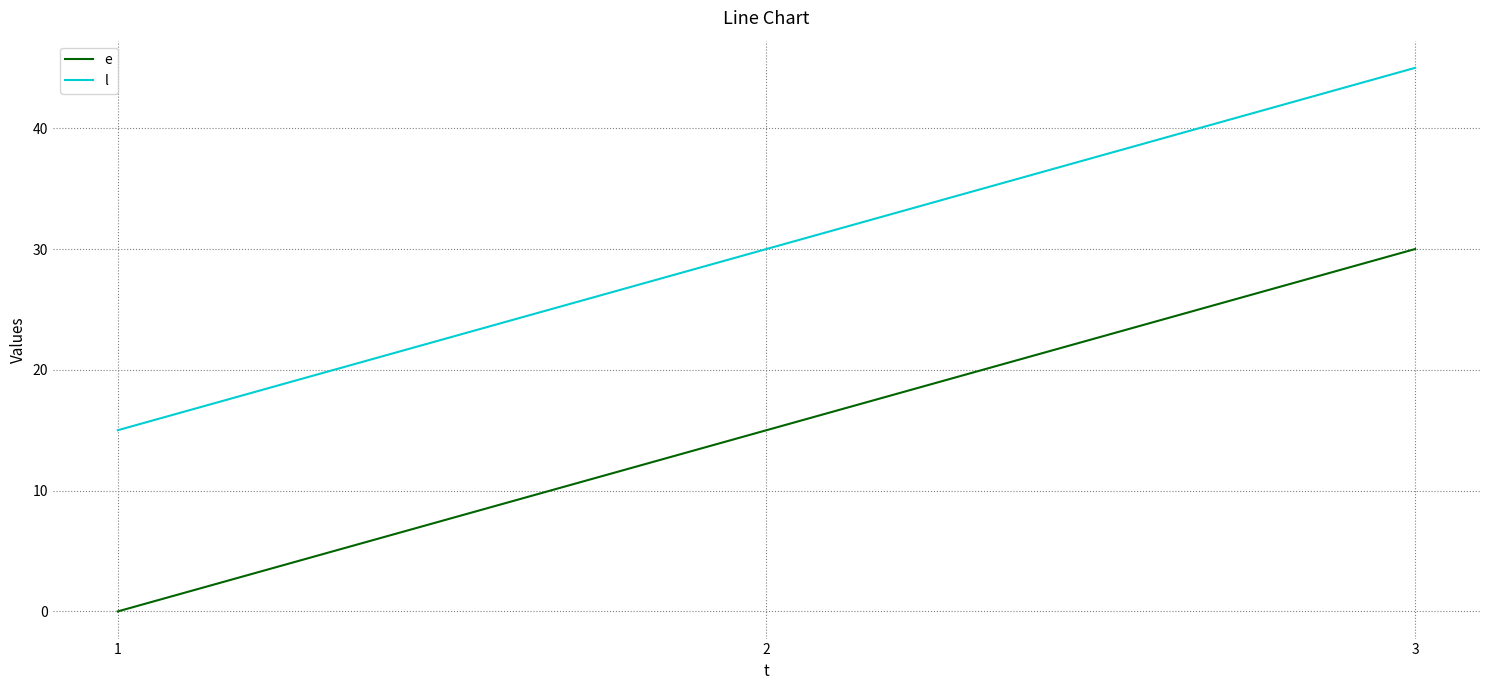

What is the highest value of the l series?

45